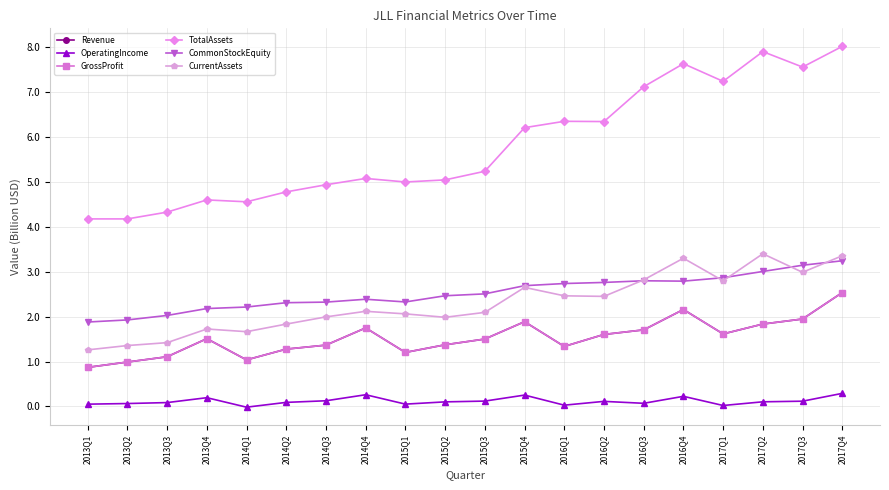

Is this an area chart (filled region under the line)?

No